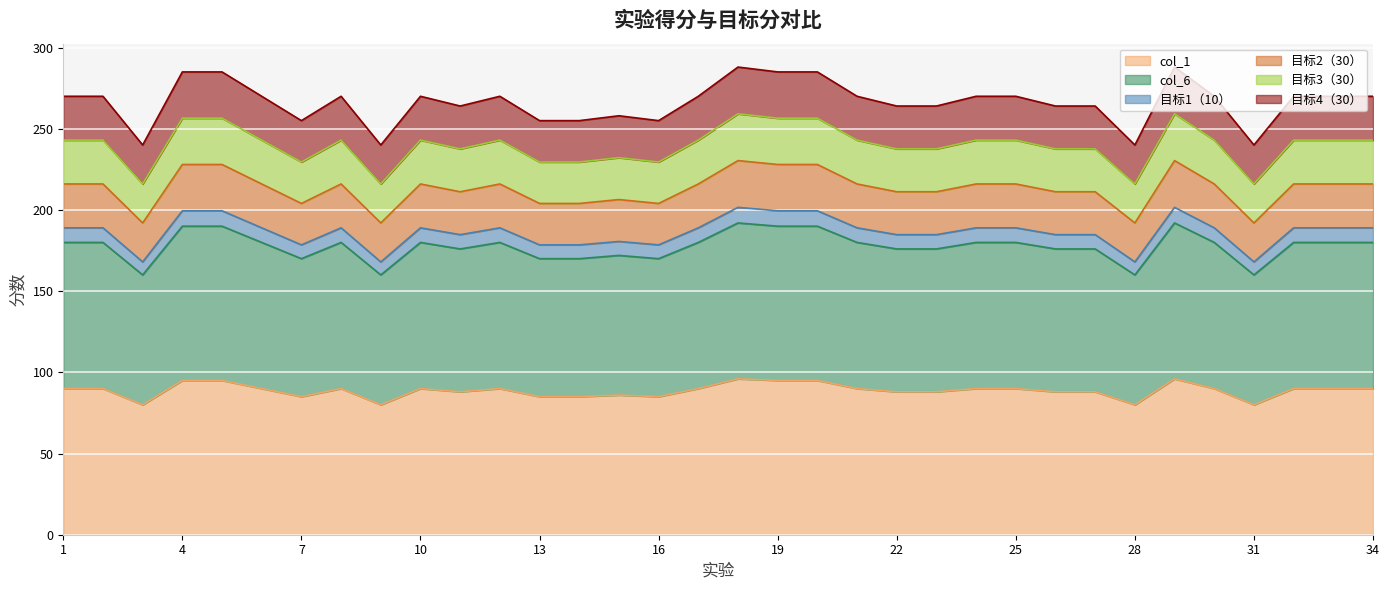

Does the chart display data point markers on the line(s)?

No